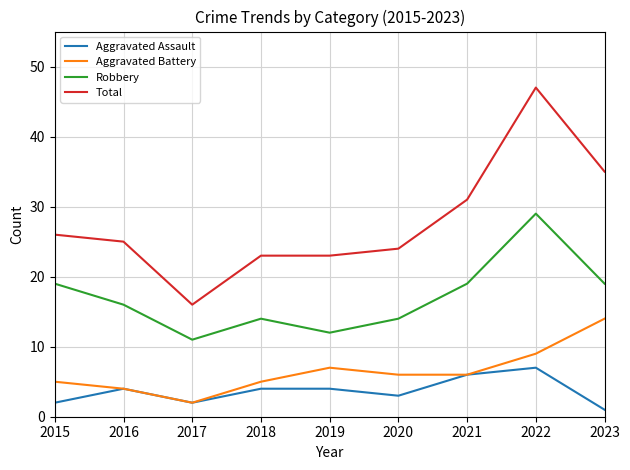

List the series in order of their peak value, lowest first.

Aggravated Assault, Aggravated Battery, Robbery, Total